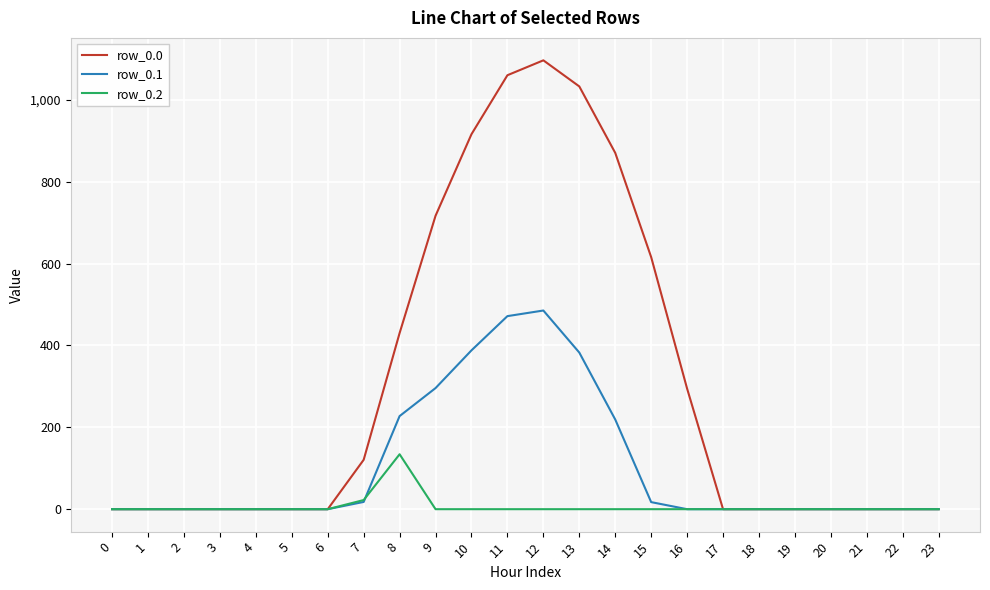

What is the greatest value displayed?

1096.7